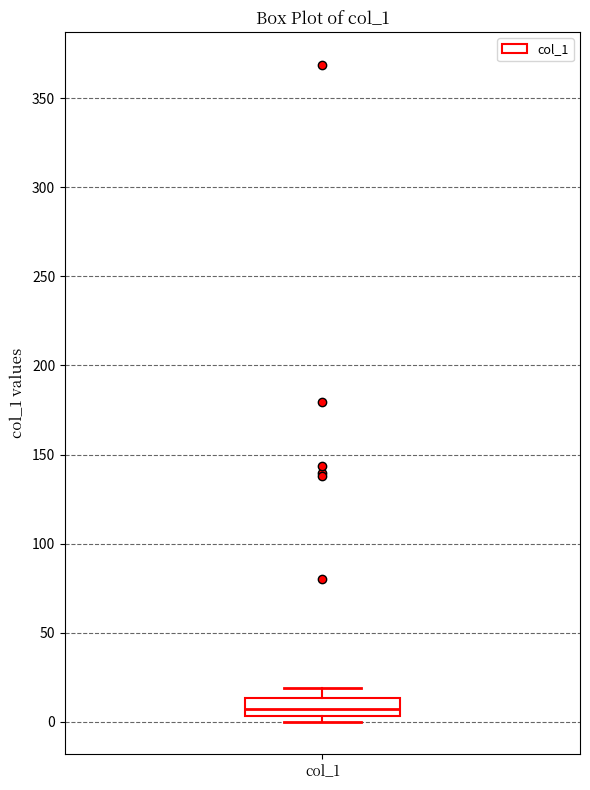

Transcribe this box plot: give where the median line is, the range the box spans, and where the two whiskers end, as read against the y-axis. The values are not printed on the chart, so give them approximately, as read against the axis.

median 5 (inside the box), box 5 to 15, whiskers 0 to 20